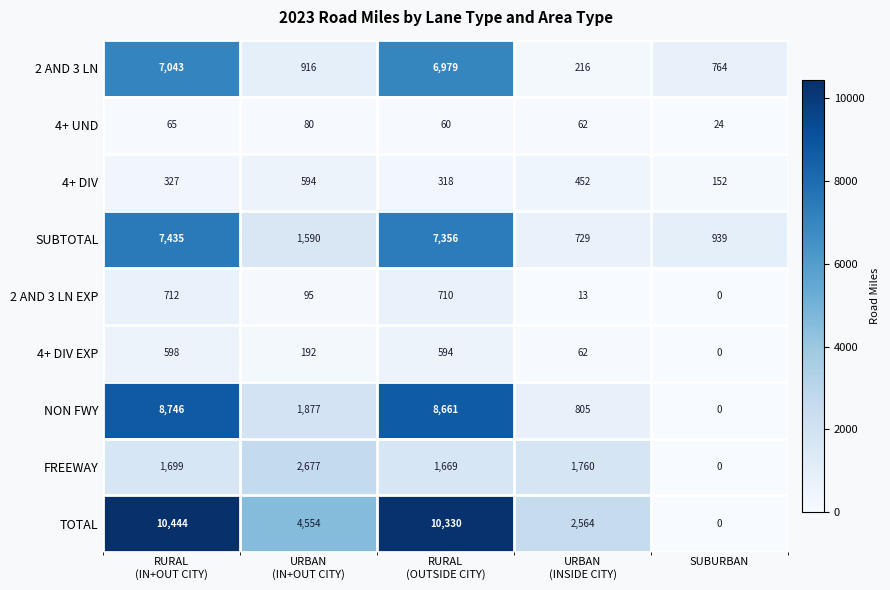

Which series has the largest range (max minus min)?

TOTAL